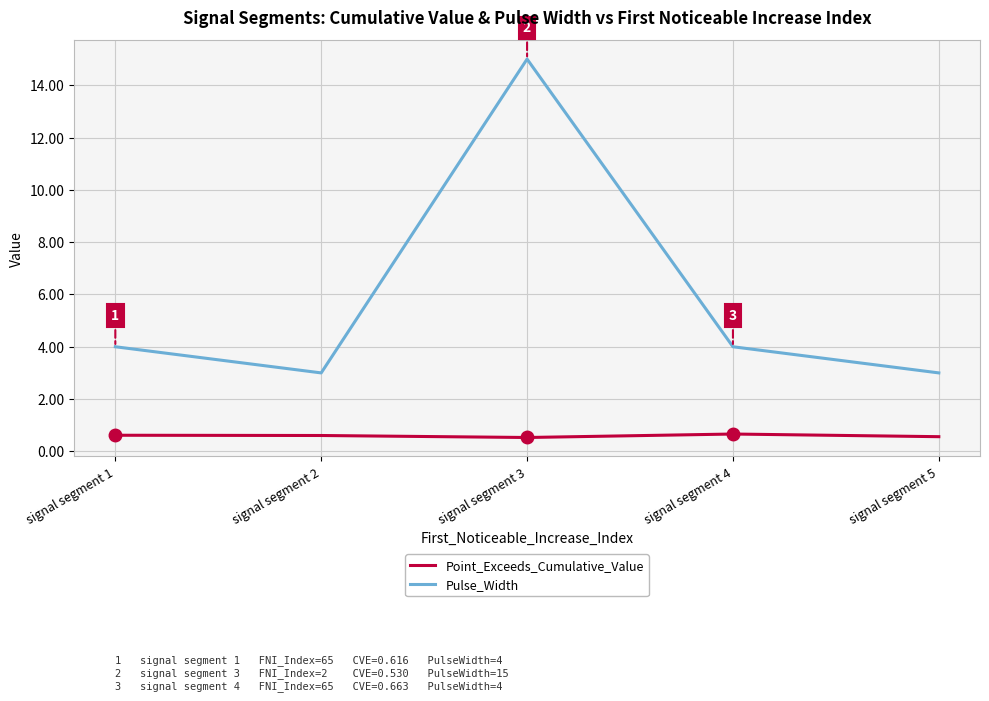

What is the greatest value displayed?

15.0